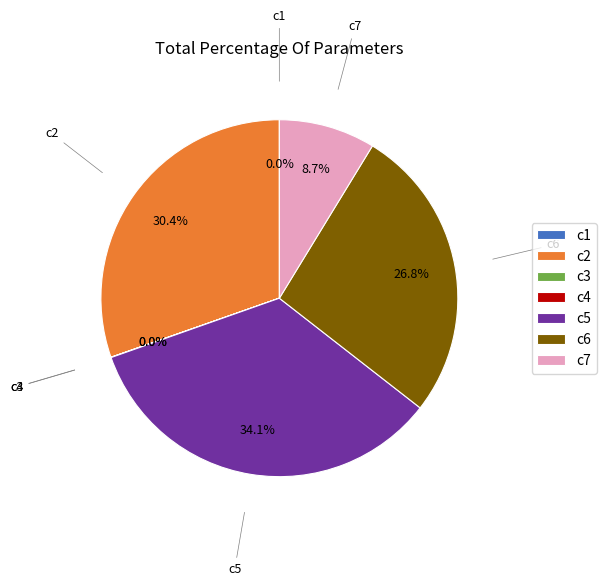

Between c2 and c7, which is larger?

c2